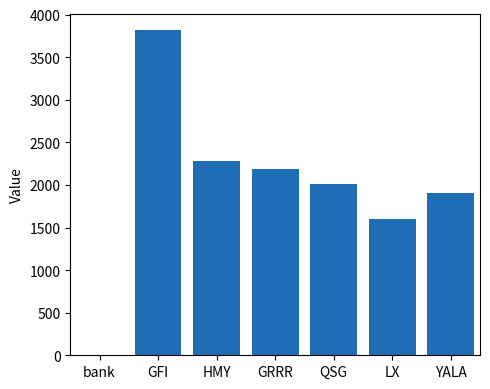

What is the sum of all values?

13807.7